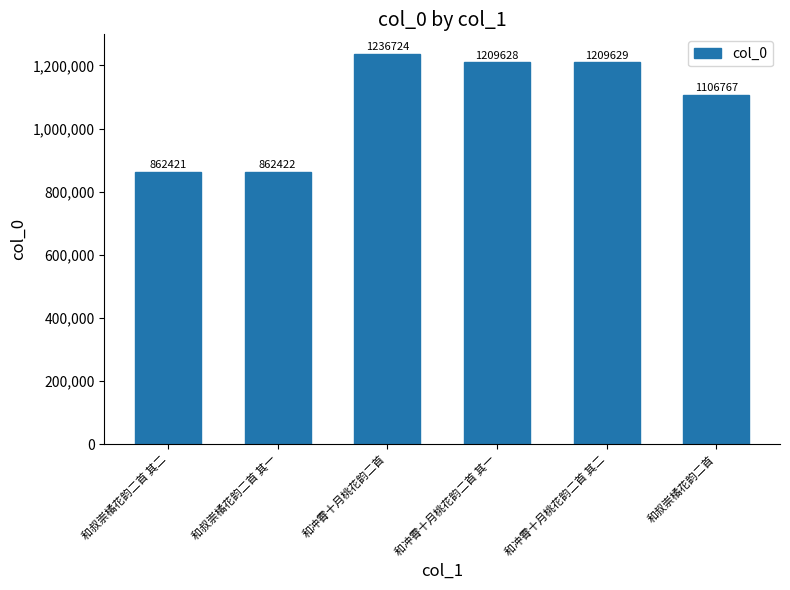

What is the label of the 3rd bar from the left?

和冲霄十月桃花韵二首